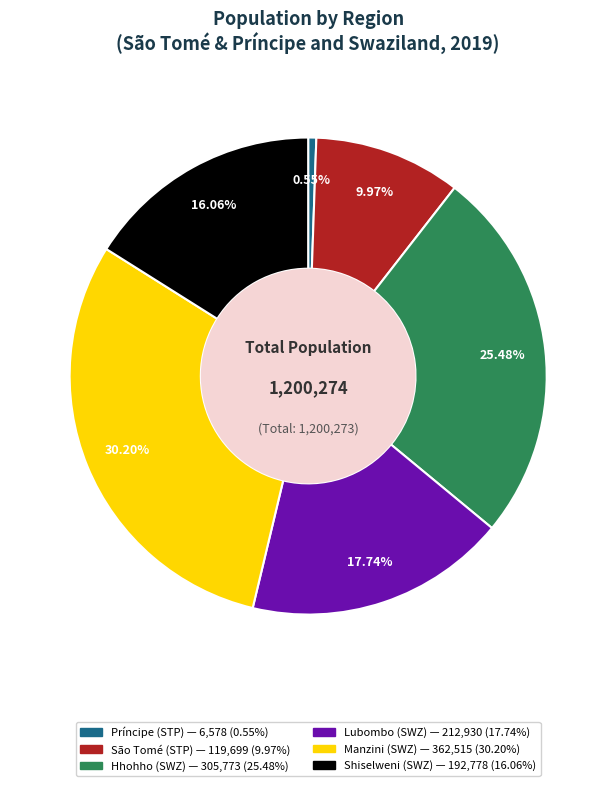

Rank the categories by value from lowest to highest.

Príncipe (STP), São Tomé (STP), Shiselweni (SWZ), Lubombo (SWZ), Hhohho (SWZ), Manzini (SWZ)